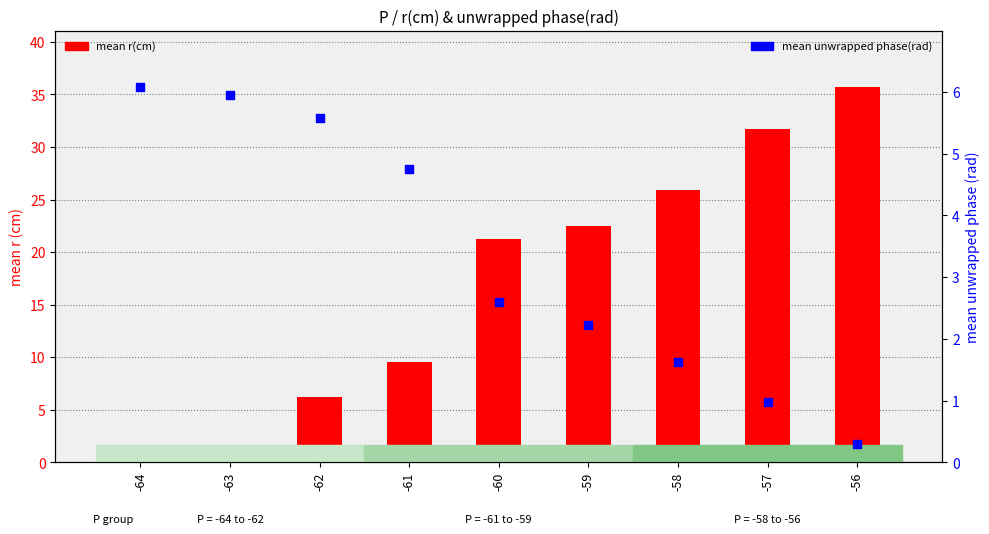

Which series reaches the maximum Y coordinate?

mean r(cm)